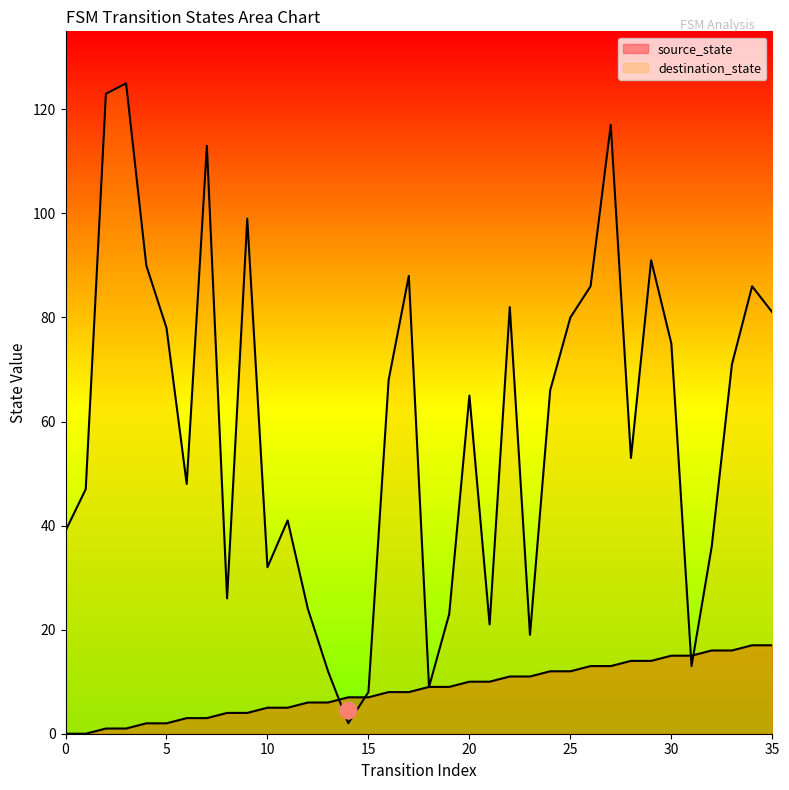

True or false: destination_state has a value of 88 at 17.

True